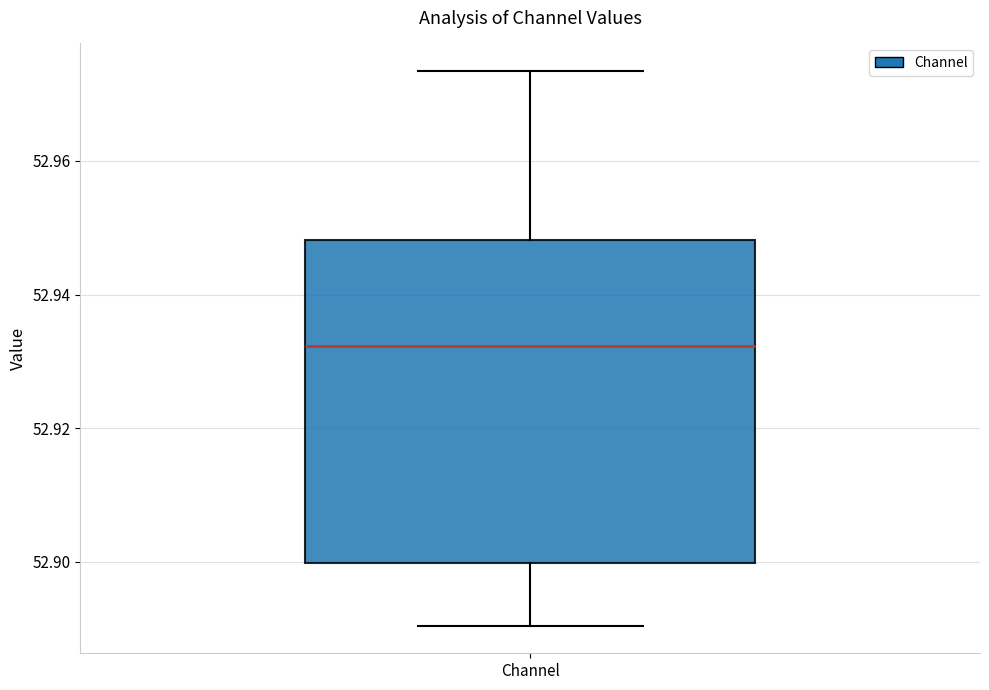

Where does the median line of the box for Channel sit on the y-axis? The values are not printed on the chart, so give them approximately, as read against the axis.

52.932